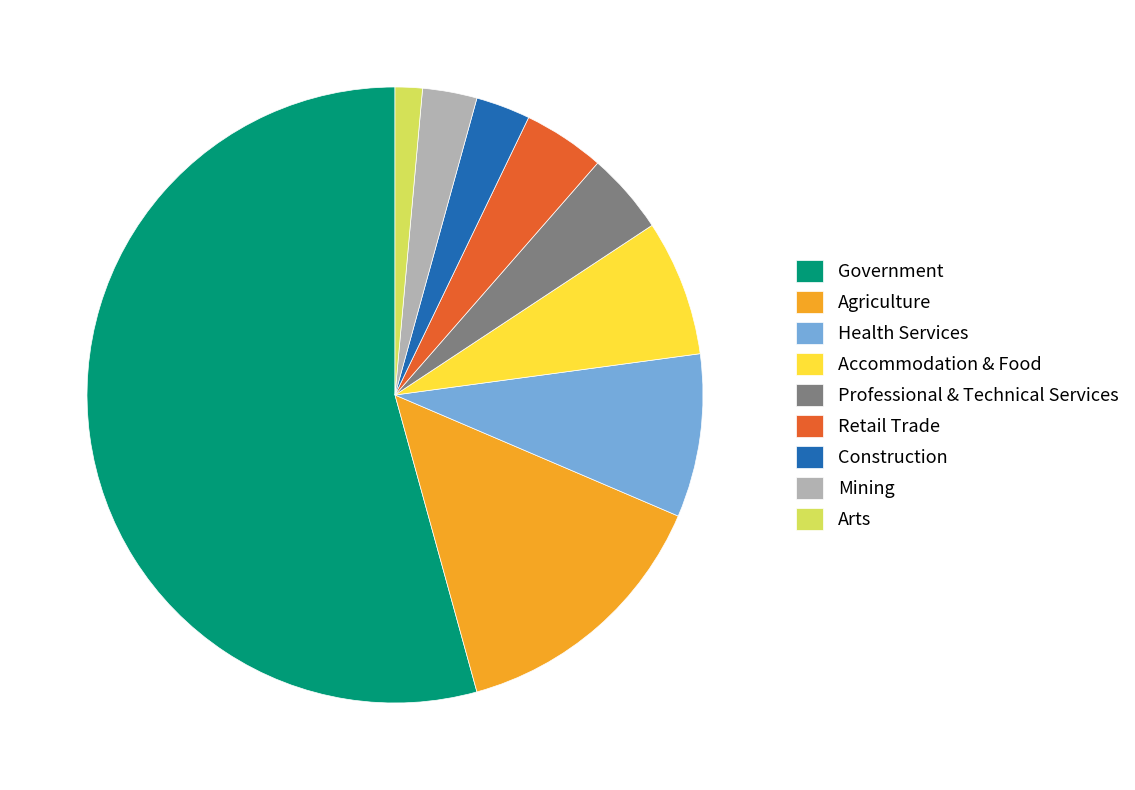

Which category has the biggest portion of the pie?

Government